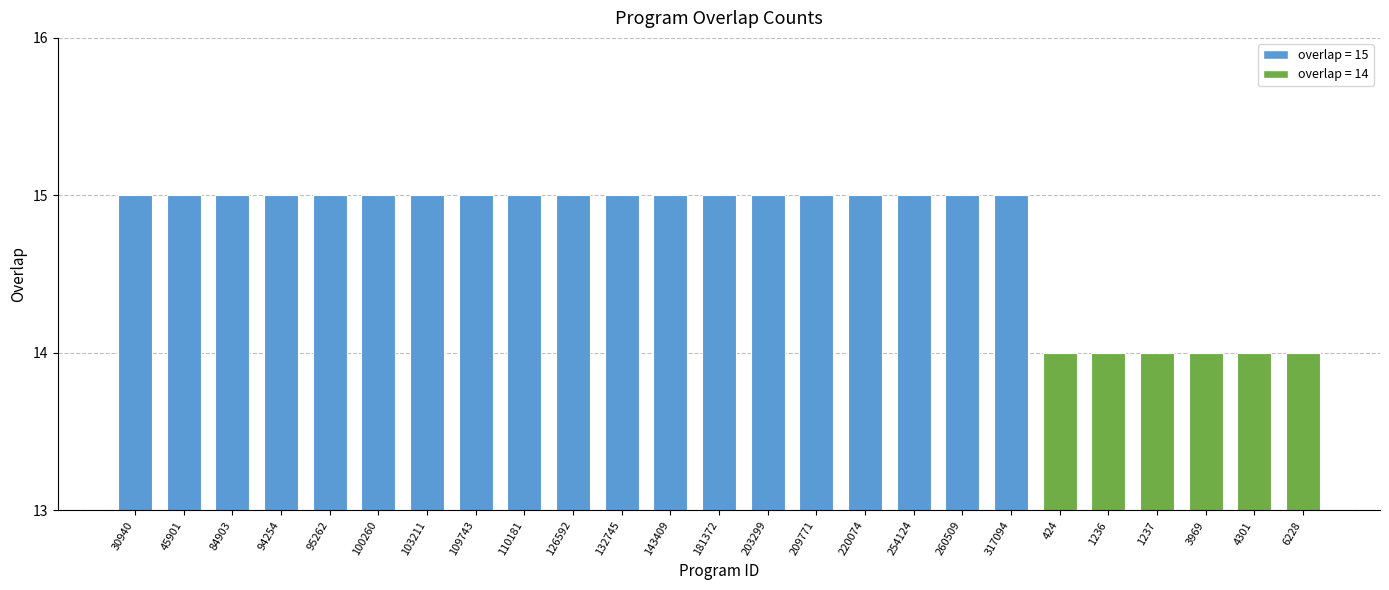

What is the minimum value shown in the chart?

14